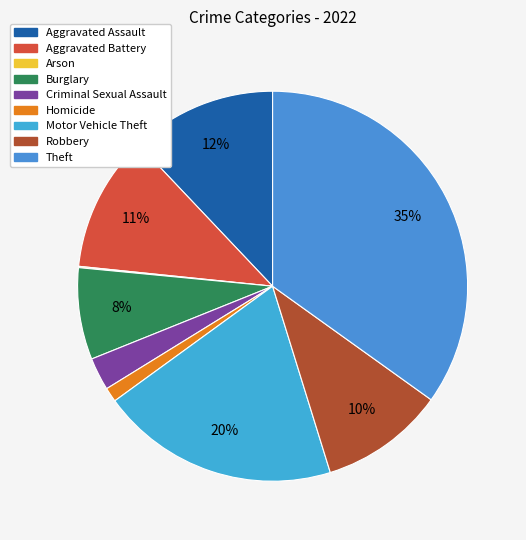

To the nearest percent, what is the difference between the Homicide and Theft slice percentages?

34%